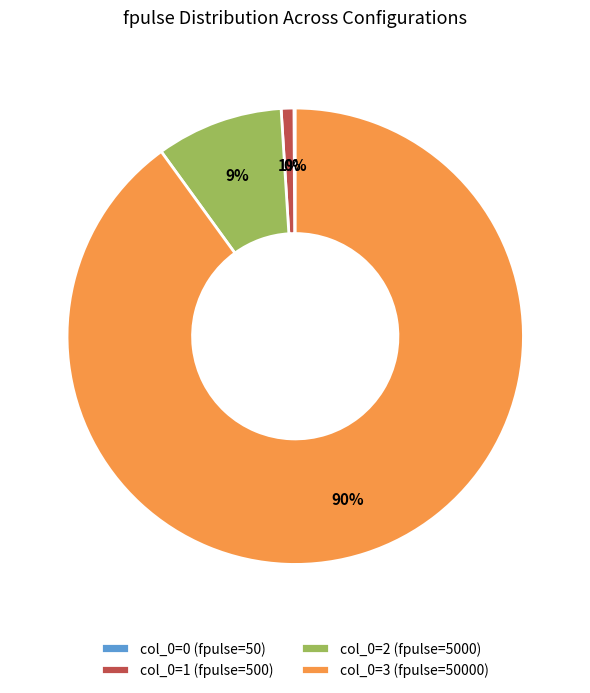

Which slice is the largest?

col_0=3 (fpulse=50000)